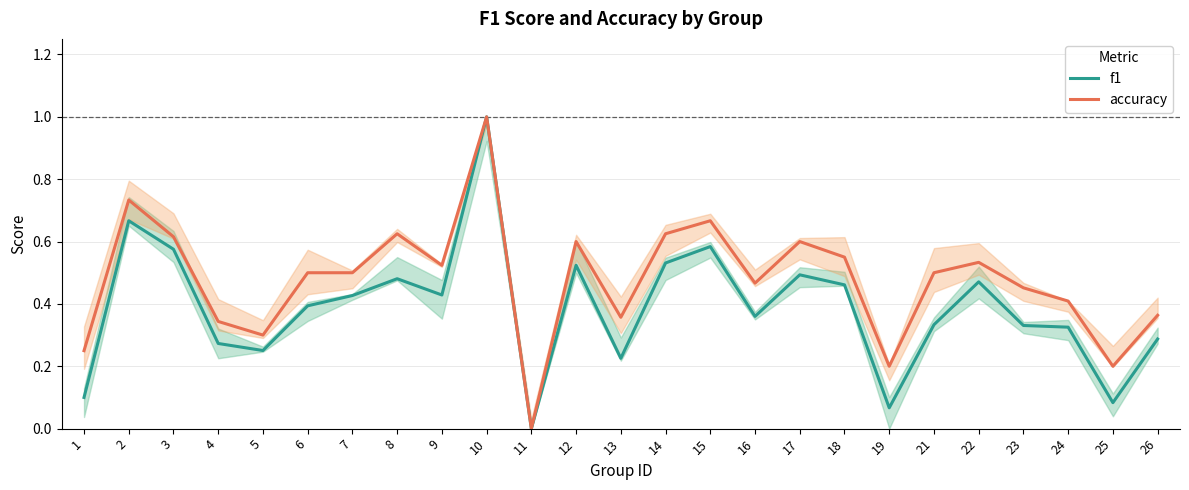

Count the number of data series in this chart.

2